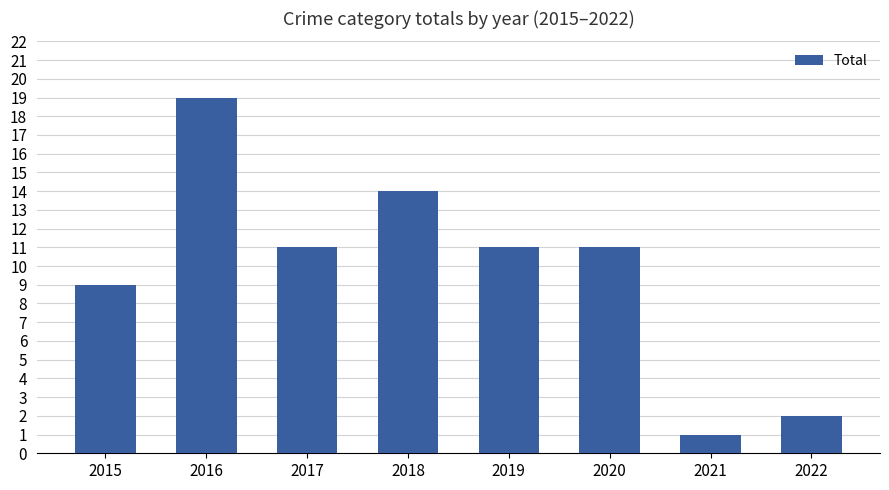

What is the change in value from 2017 to 2022?

-9